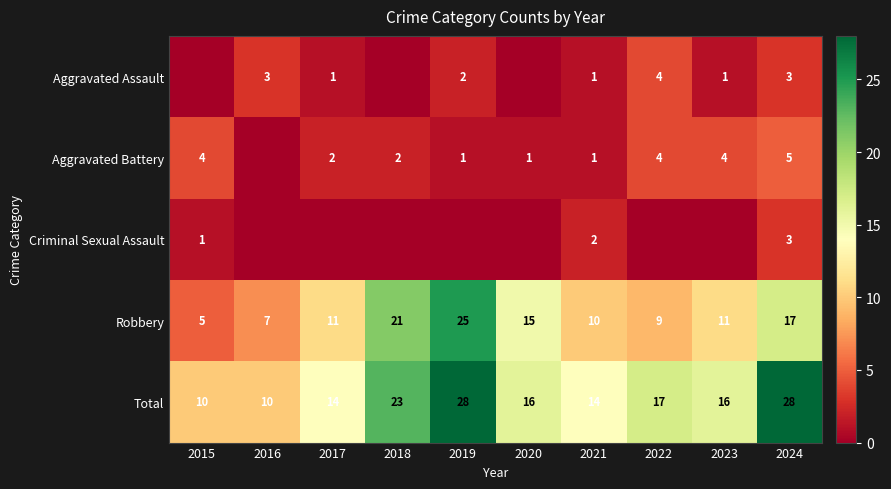

Where is Total nearest to the value 19?

2022